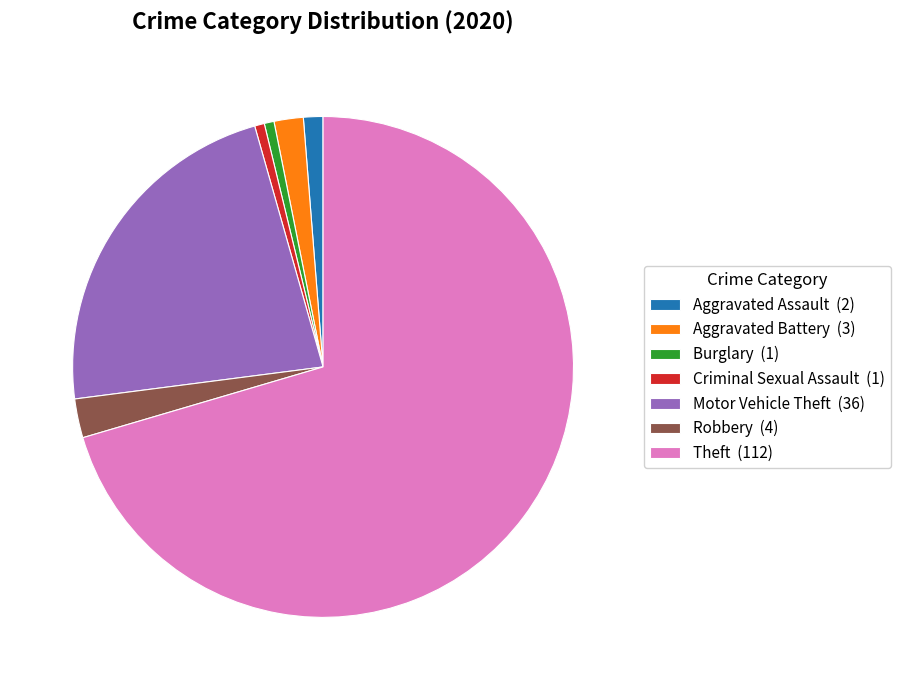

What is the largest slice in the pie chart?

Theft